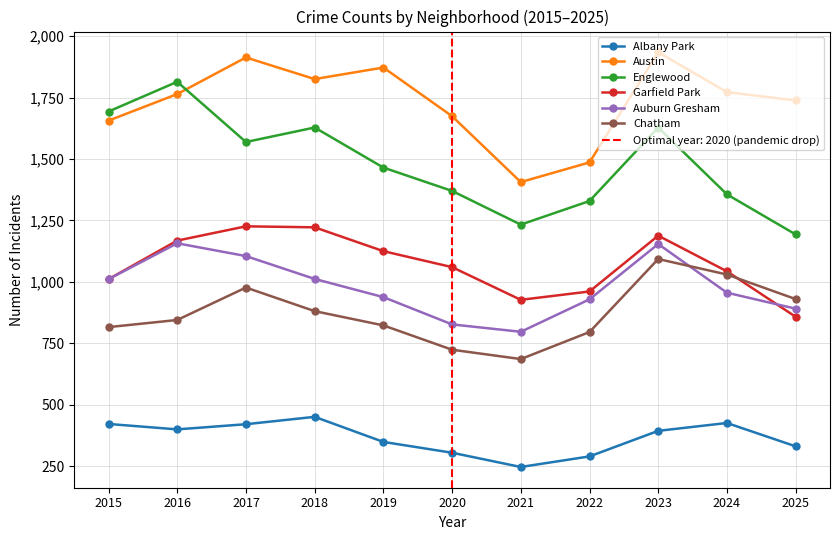

Reading left to right, extract all data points from this chart.

Albany Park: 2015=422	2016=400	2017=421	2018=451	2019=349	2020=305	2021=247	2022=290	2023=394	2024=426	2025=331
Austin: 2015=1656	2016=1764	2017=1913	2018=1825	2019=1872	2020=1674	2021=1406	2022=1486	2023=1934	2024=1772	2025=1738
Englewood: 2015=1693	2016=1814	2017=1569	2018=1628	2019=1465	2020=1370	2021=1233	2022=1329	2023=1628	2024=1356	2025=1193
Garfield Park: 2015=1011	2016=1168	2017=1226	2018=1222	2019=1125	2020=1060	2021=927	2022=961	2023=1188	2024=1043	2025=858
Auburn Gresham: 2015=1011	2016=1157	2017=1105	2018=1012	2019=938	2020=827	2021=797	2022=929	2023=1154	2024=956	2025=891
Chatham: 2015=816	2016=845	2017=977	2018=881	2019=823	2020=724	2021=686	2022=796	2023=1093	2024=1030	2025=930